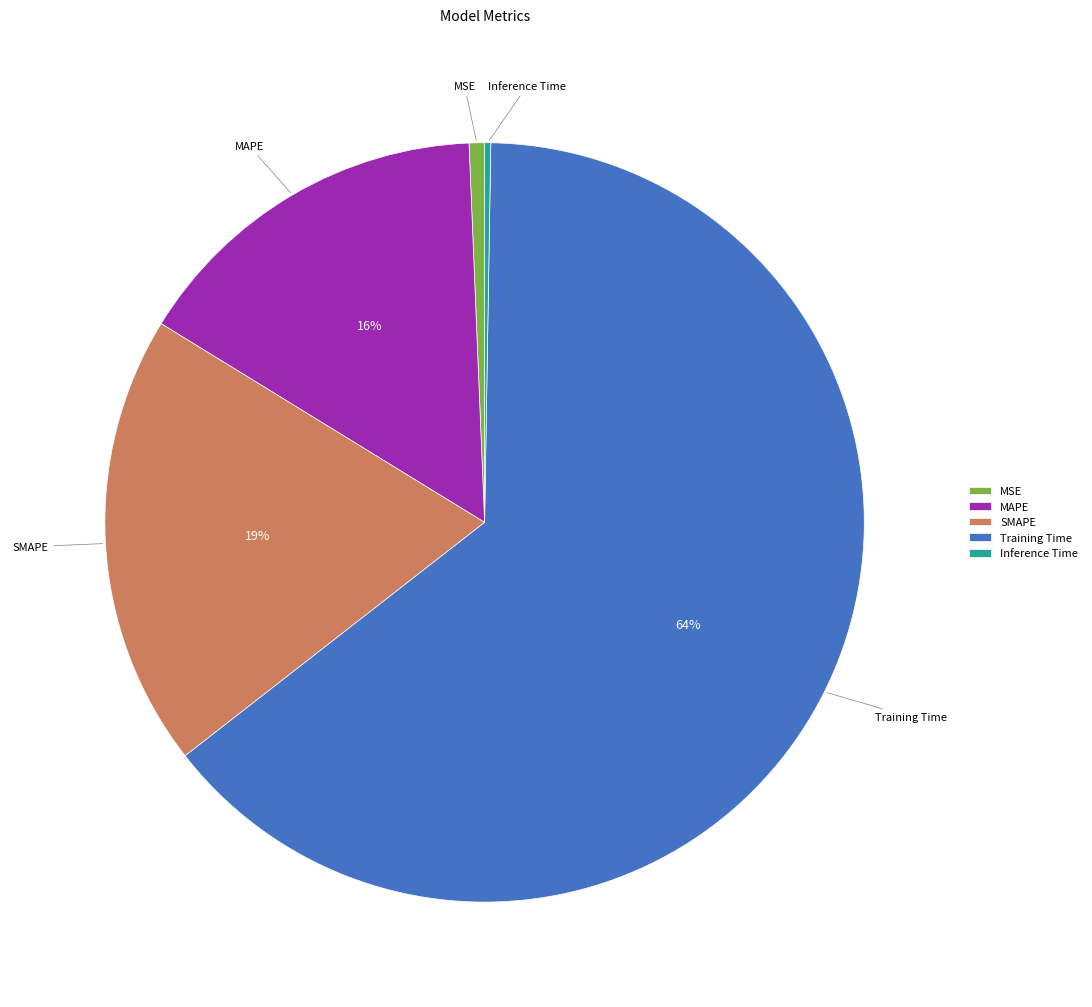

Between MSE and SMAPE, which is larger?

SMAPE